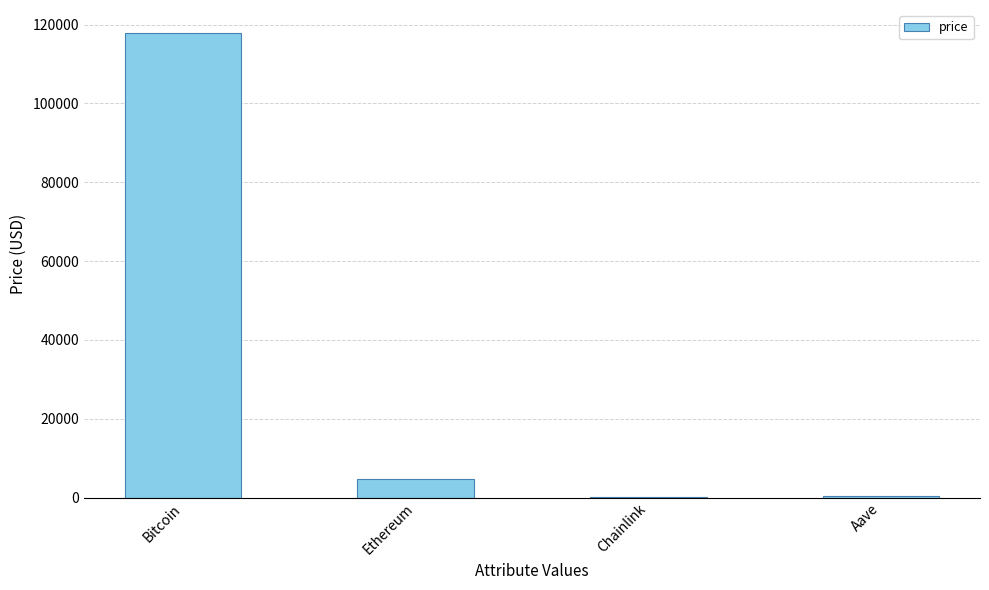

What is the ratio of the value at Bitcoin to the value at Chainlink?

4833.2